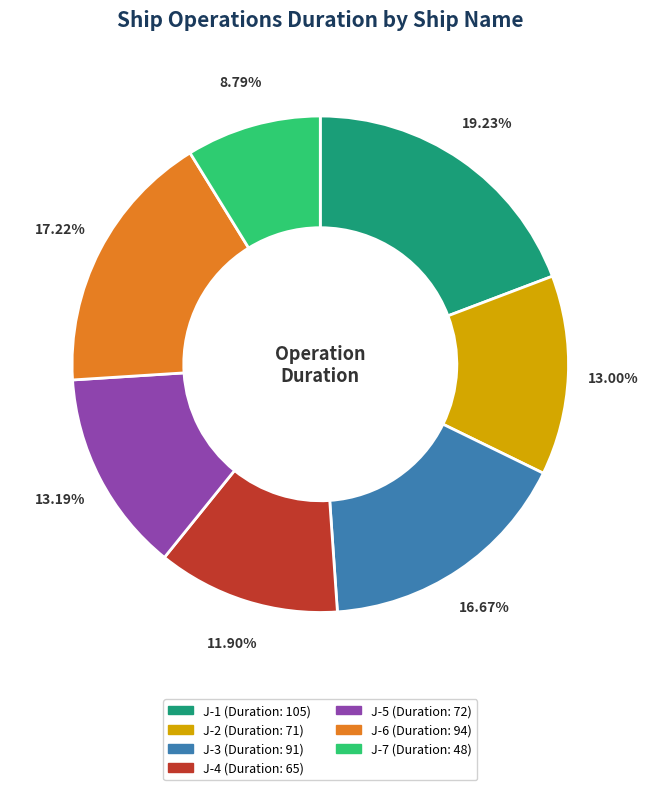

To the nearest percent, what is the combined percentage of J-7 and J-2?

22%